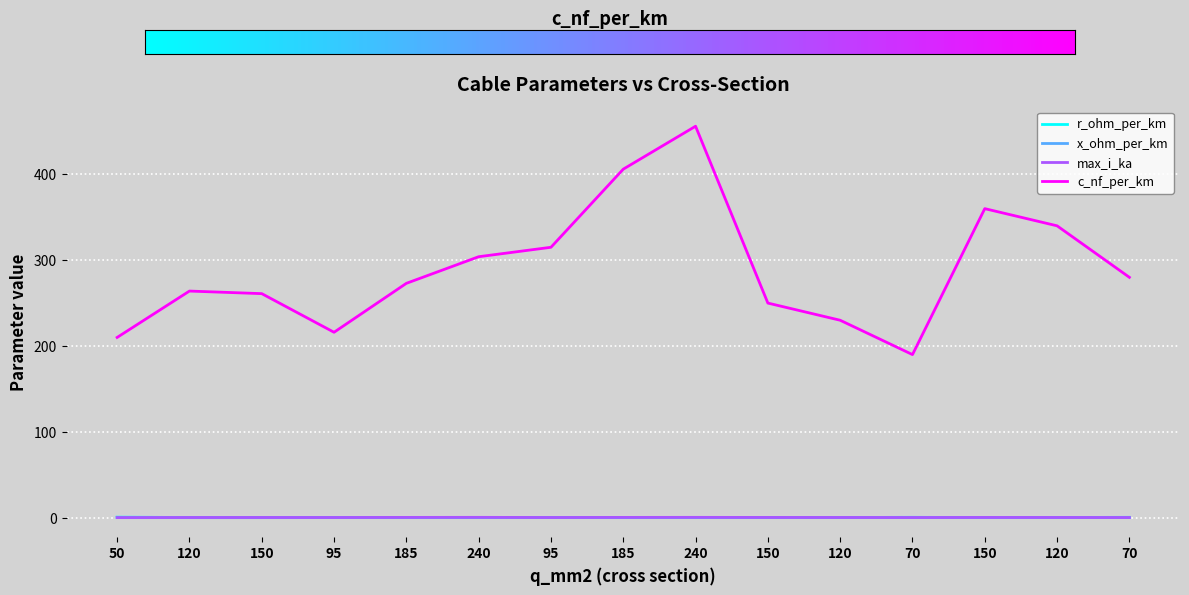

At which label is max_i_ka closest to 0?

50